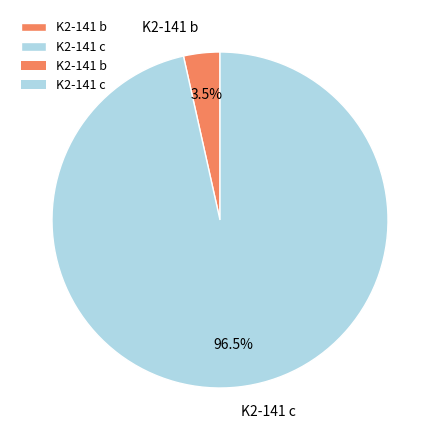

What is the smallest slice in the pie chart?

K2-141 b